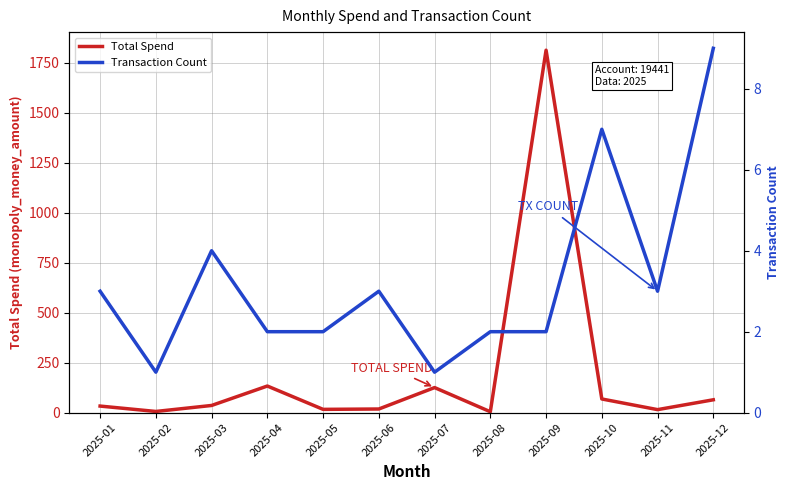

Is it true that Total Spend equals 68.5 at 2025-10?

True